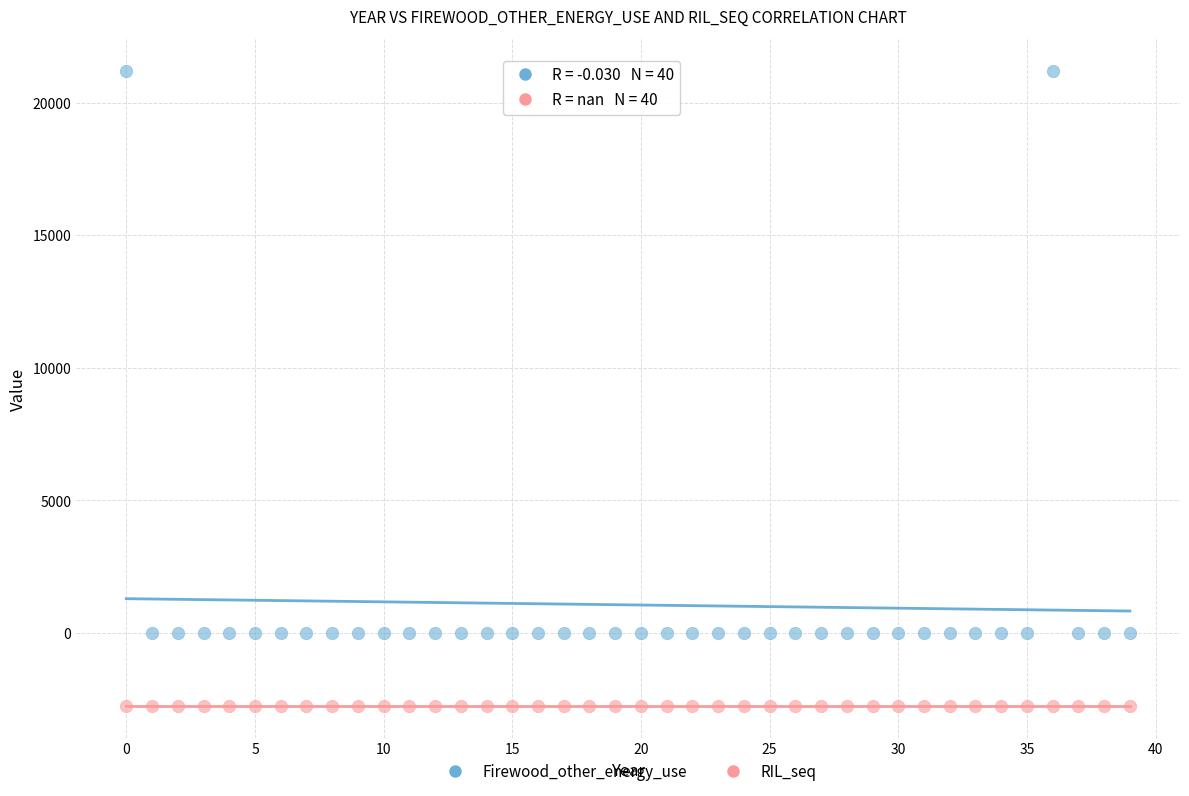

Which series reaches the minimum Y coordinate?

RIL_seq